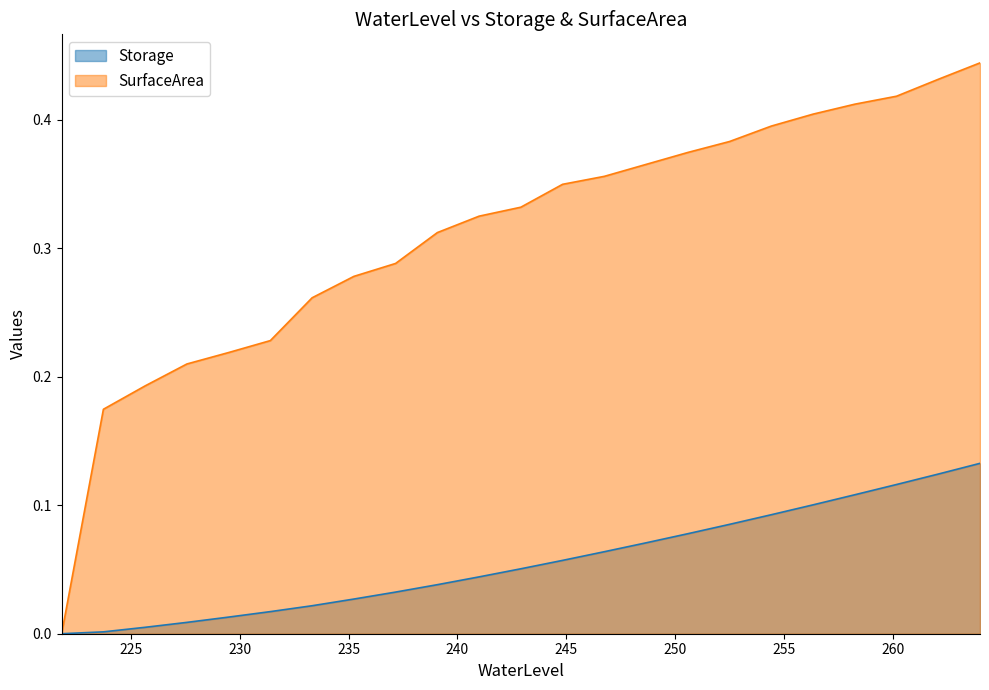

Does the chart have visible grid lines?

No